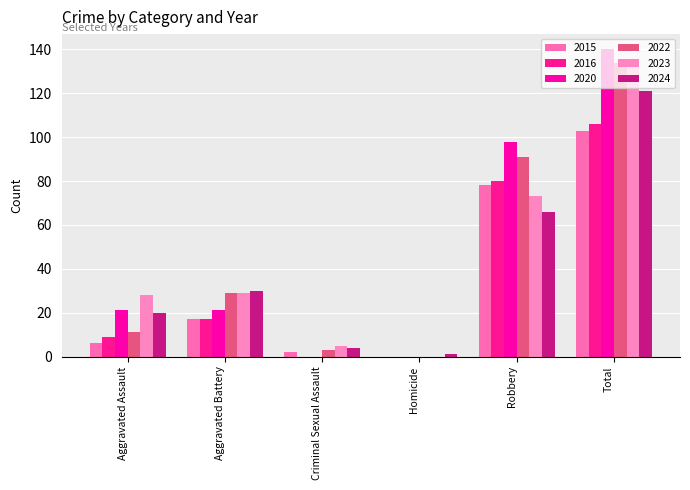

At how many categories does at least one series exceed 96?

2